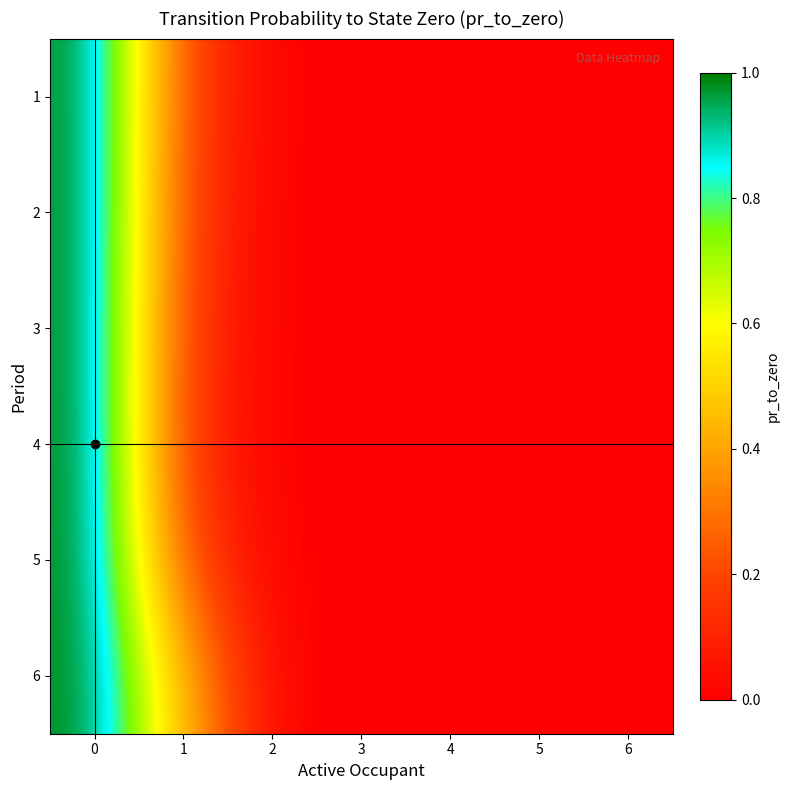

What is the total value across all series at 0?

6.0